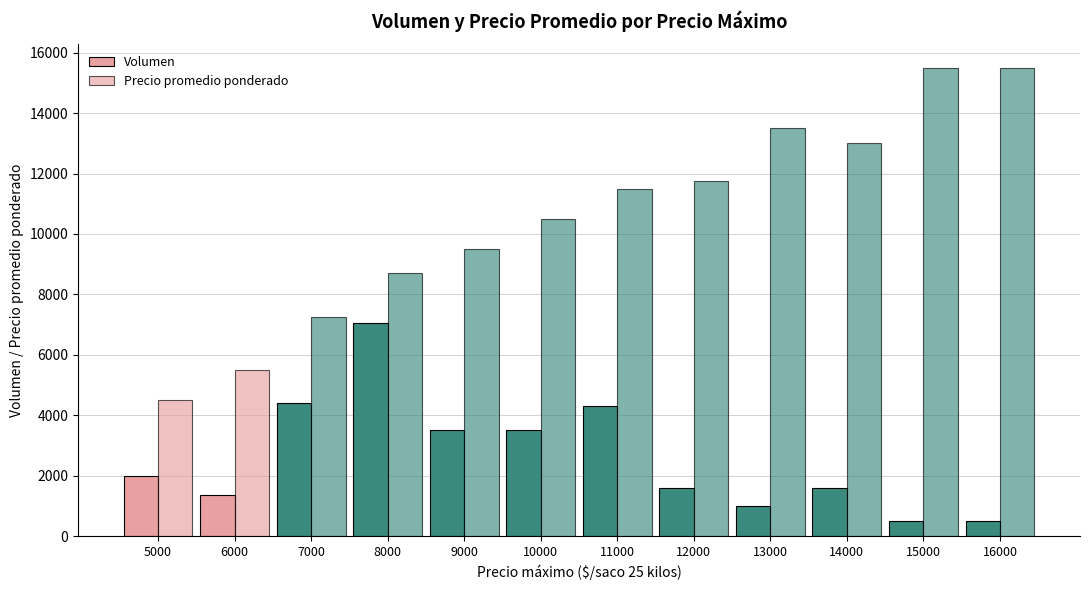

At which label does Precio promedio ponderado first exceed 11500?

12000